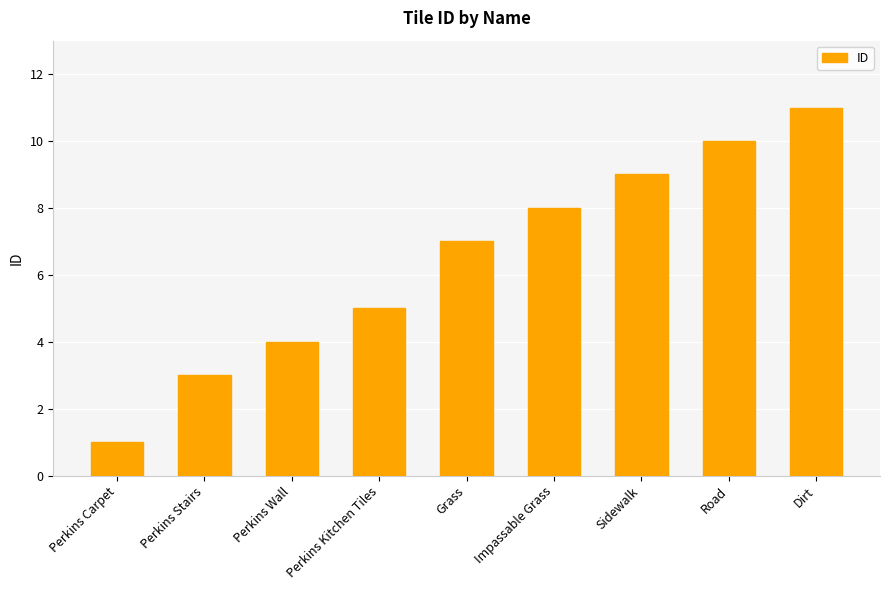

Which has a higher value, Perkins Carpet or Perkins Kitchen Tiles?

Perkins Kitchen Tiles